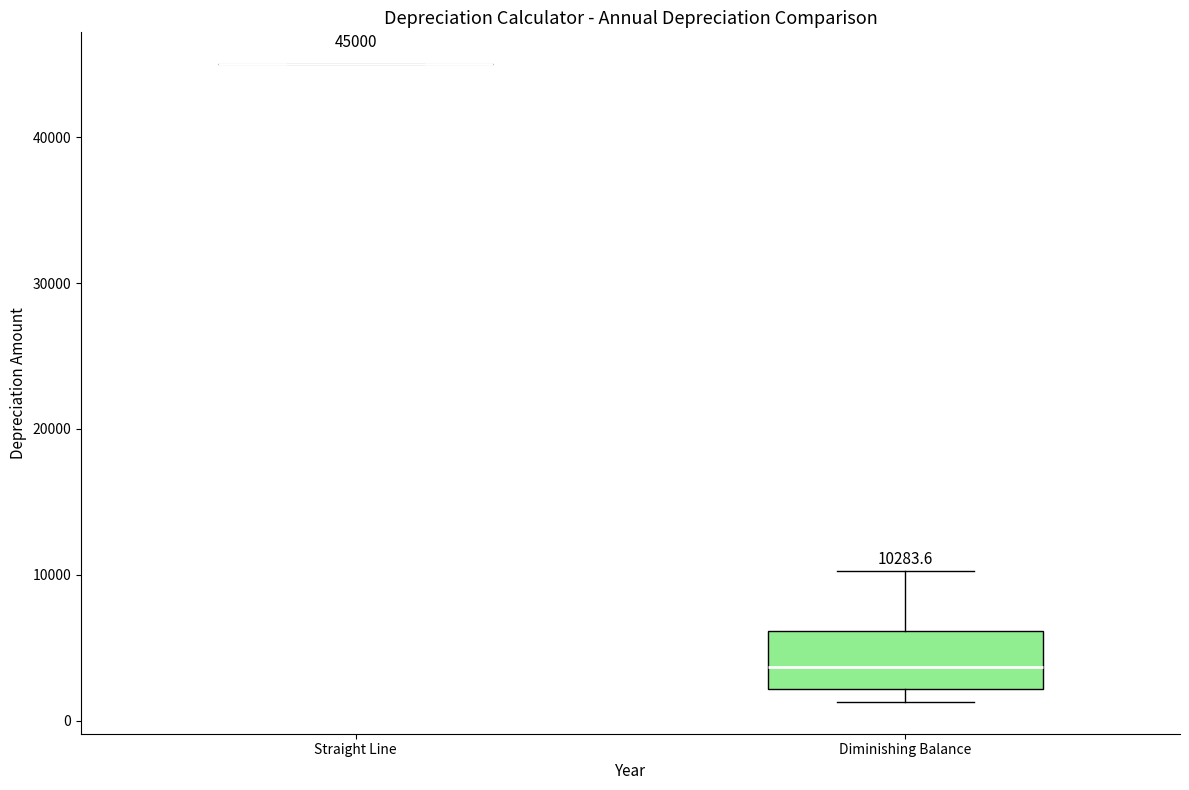

Comparing the boxes themselves (not the whiskers), which one is the tallest?

Diminishing Balance